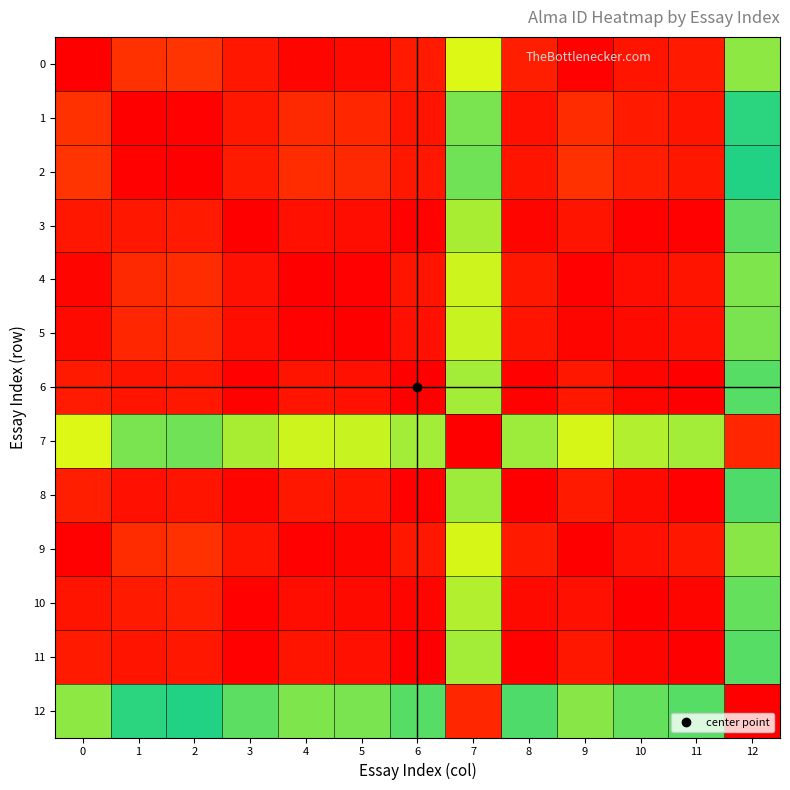

What is the spread (max minus min) of values at 12?

0.6